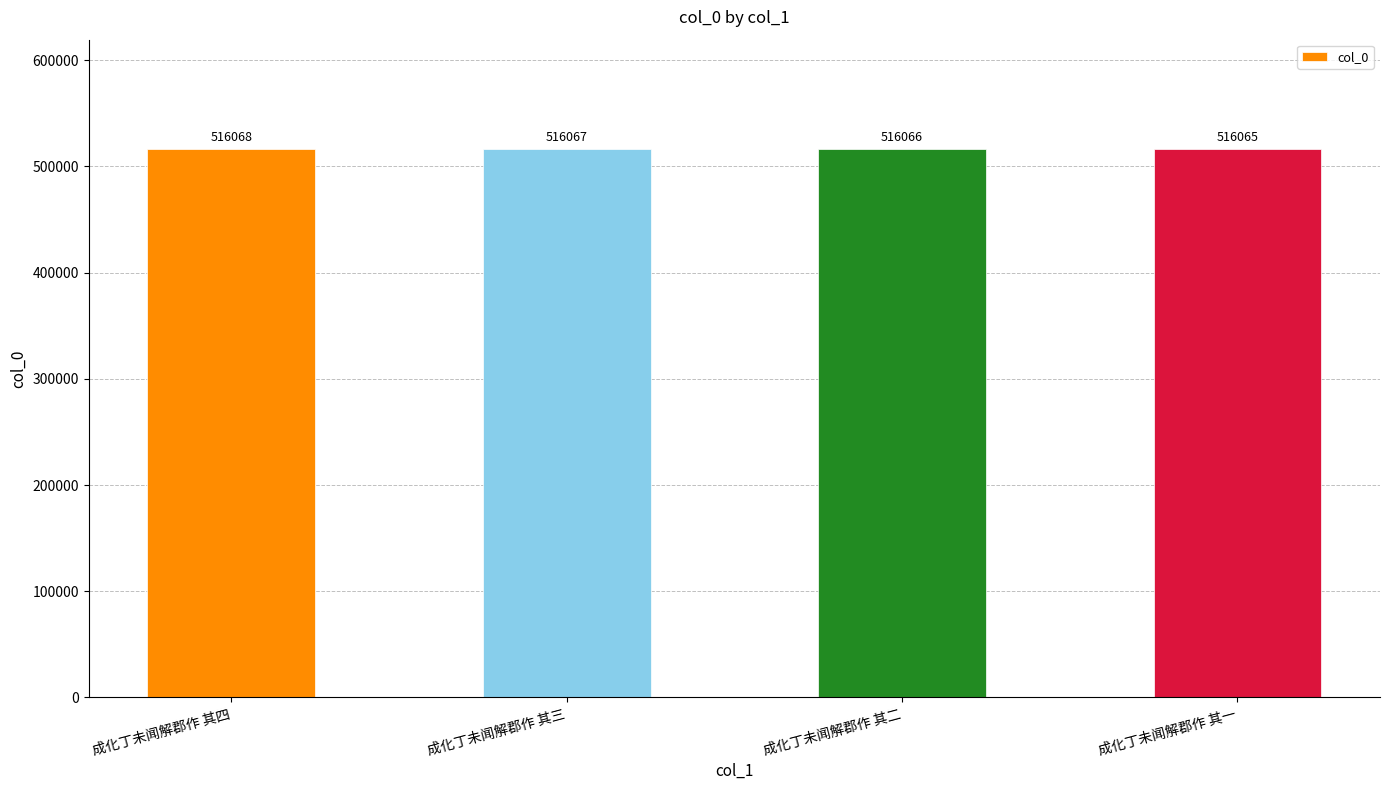

What is the difference between the maximum and minimum values?

3